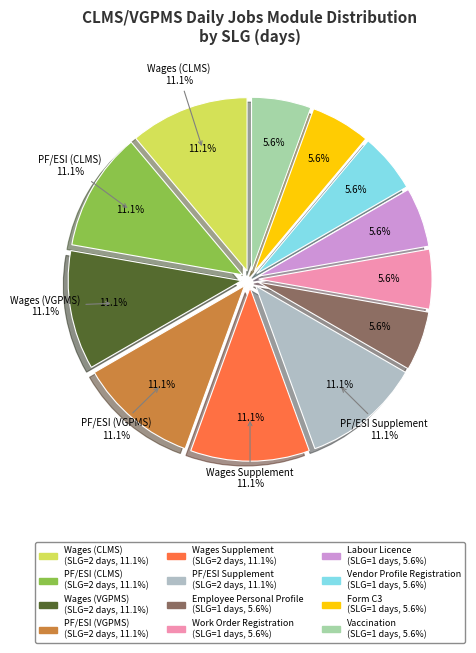

To the nearest percent, what portion does Employee Personal Profile represent?

6%